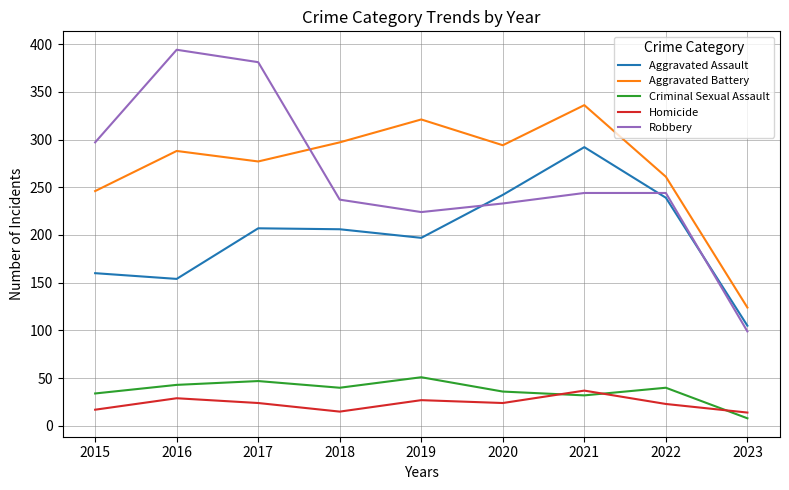

True or false: Aggravated Battery and Criminal Sexual Assault cross at least once.

False